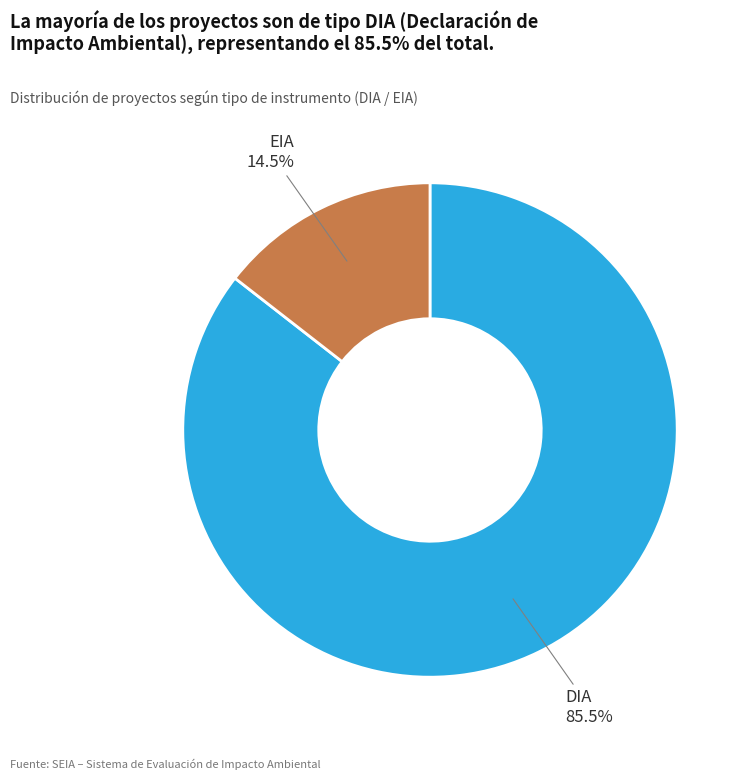

Does any single category account for the majority?

Yes